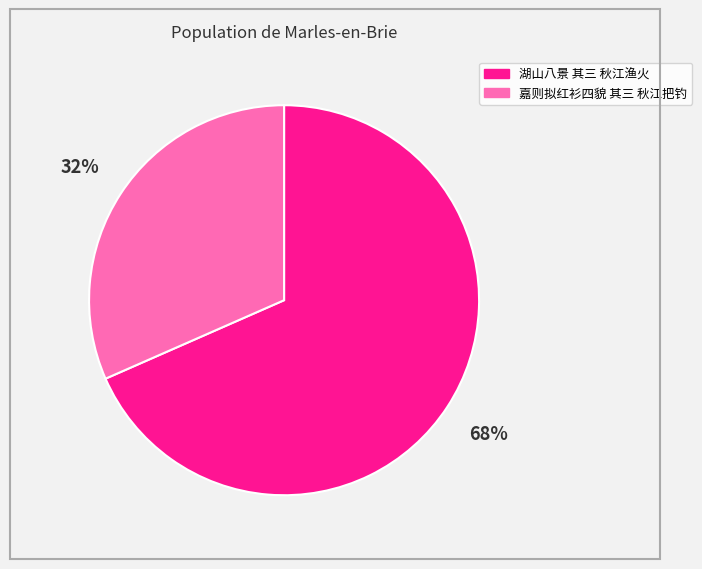

Which has a higher value, 湖山八景 其三 秋江渔火 or 嘉则拟红衫四貌 其三 秋江把钓?

湖山八景 其三 秋江渔火